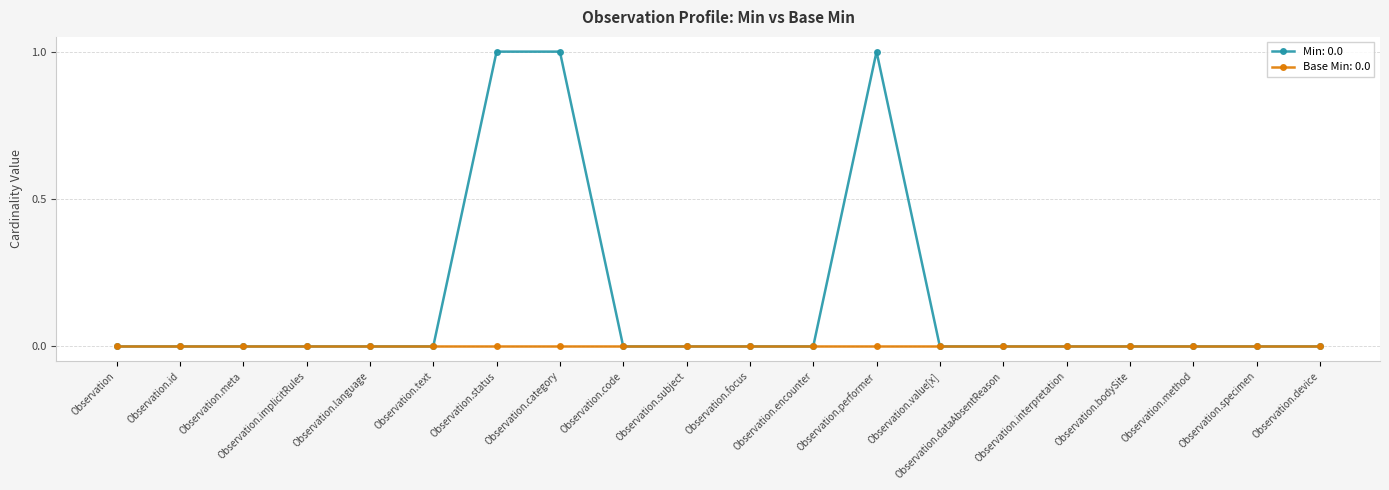

Reading right to left, transcribe all the data shown in this chart.

Min: 0	0	0	0	0	0	0	1	0	0	0	0	1	1	0	0	0	0	0	0
Base Min: 0	0	0	0	0	0	0	0	0	0	0	0	0	0	0	0	0	0	0	0